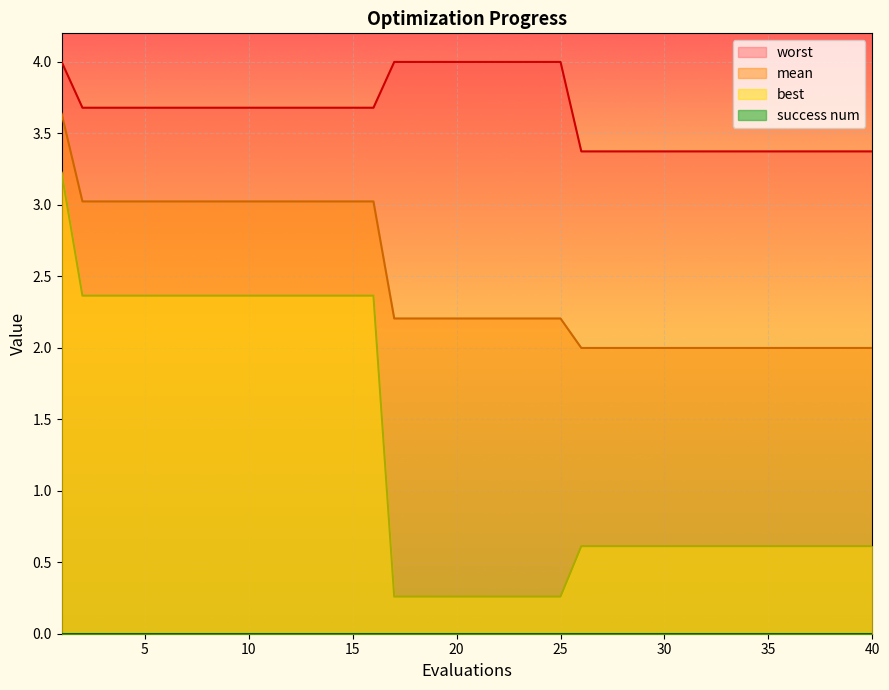

Which series has the largest total across all categories?

worst